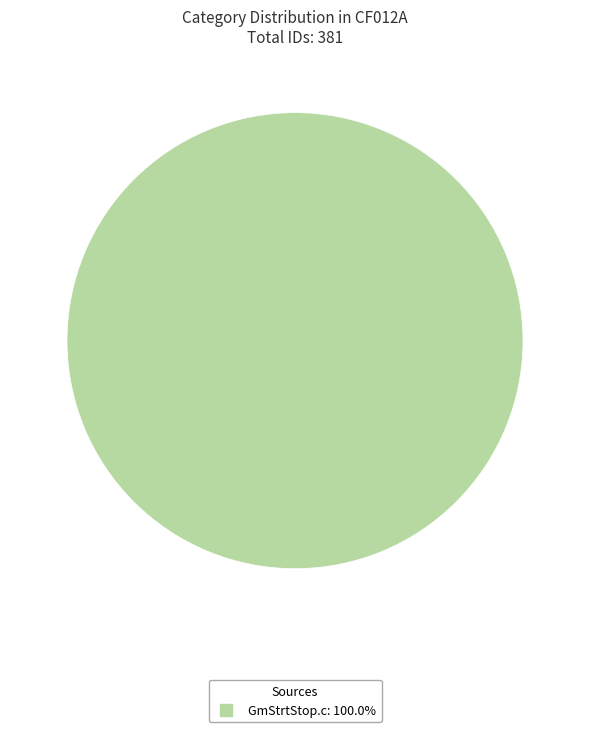

How many segments does this pie chart have?

1